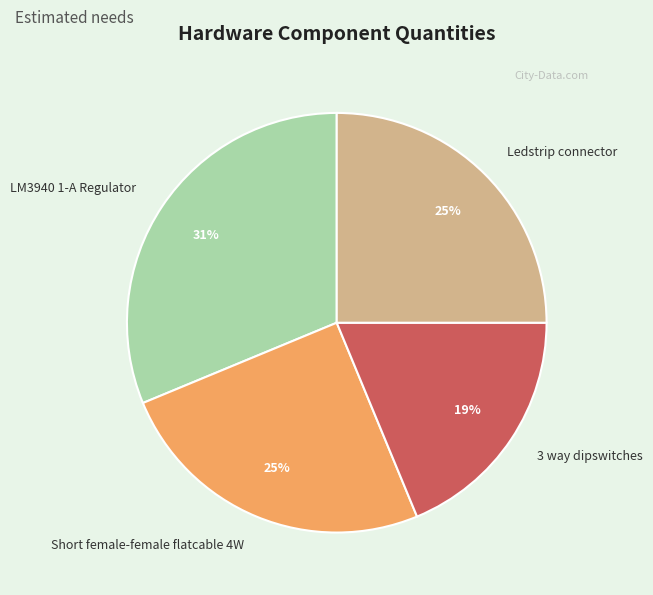

Approximately how many times larger is the value at 3 way dipswitches compared to Short female-female flatcable 4W?

0.8